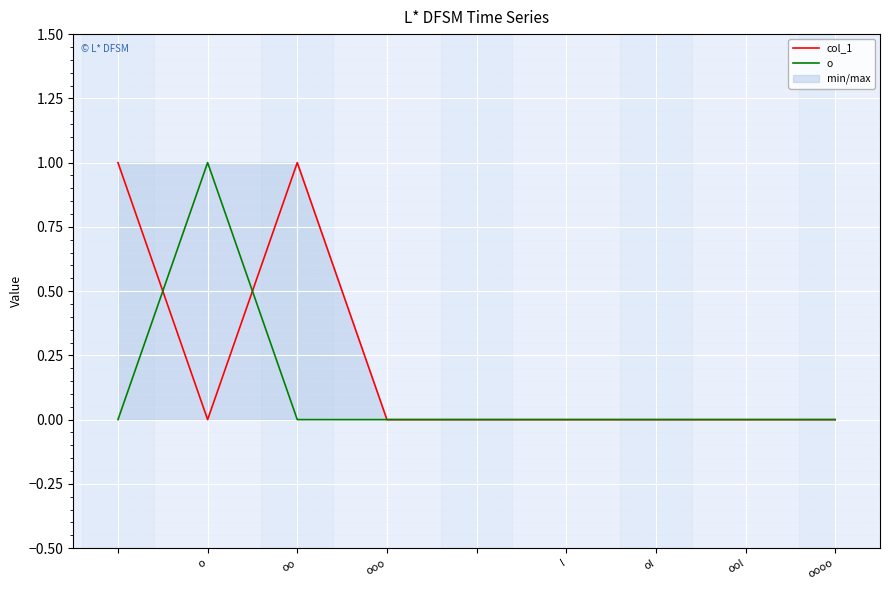

How many lines are shown in the chart?

2